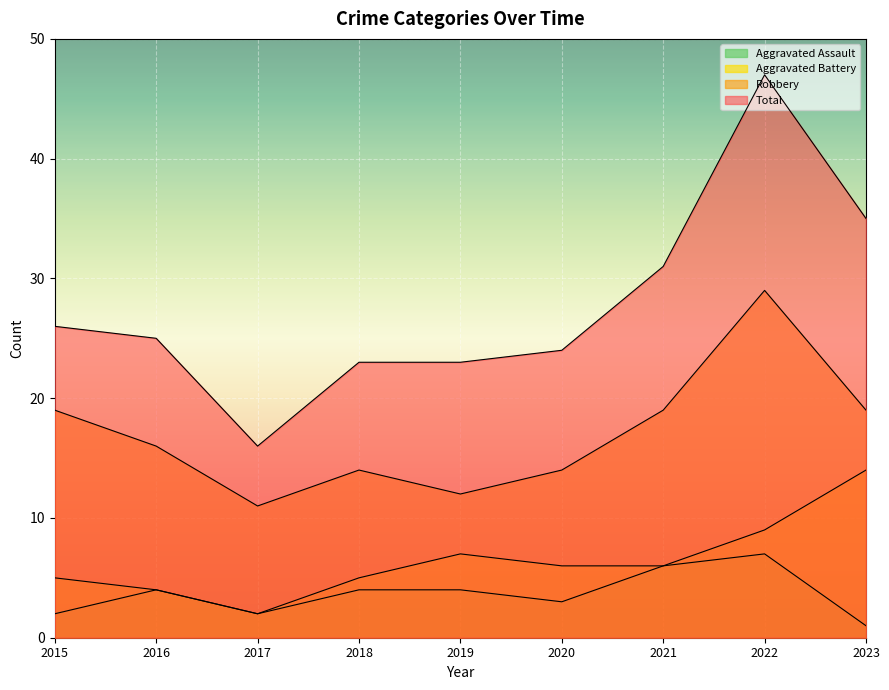

True or false: Aggravated Battery has more than 1 points higher than both neighbors.

False